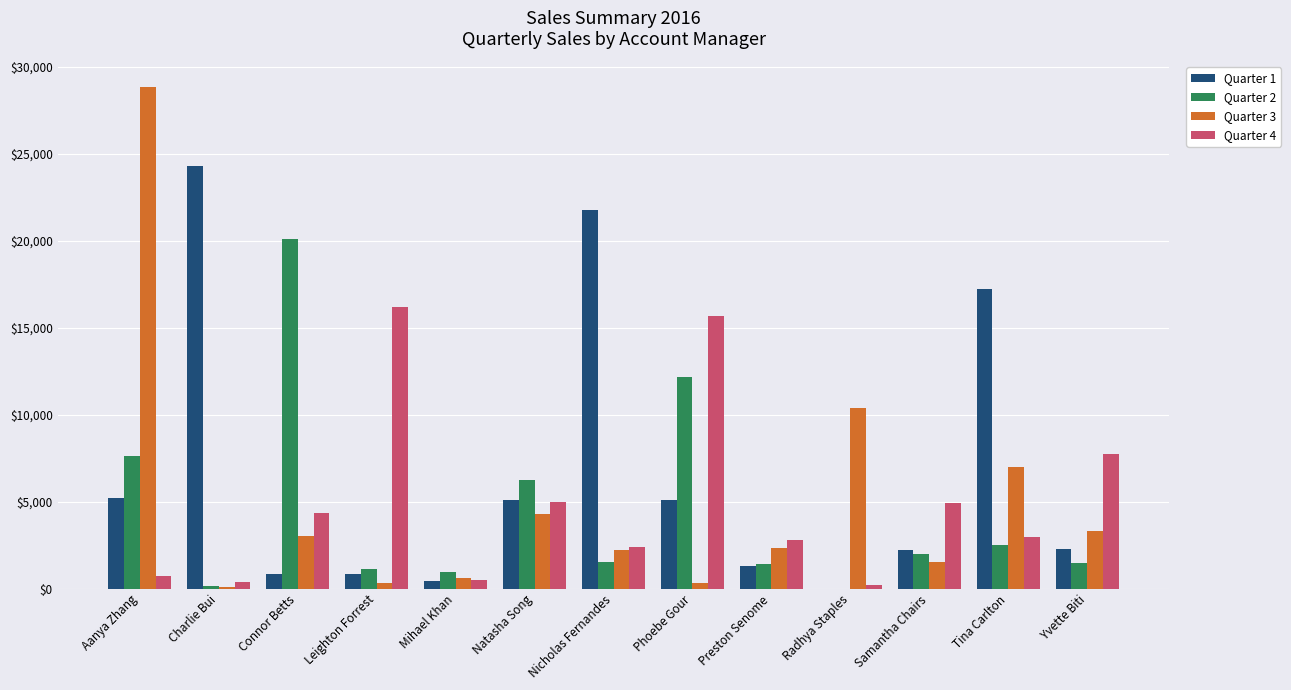

Which series has the largest total across all categories?

Quarter 1